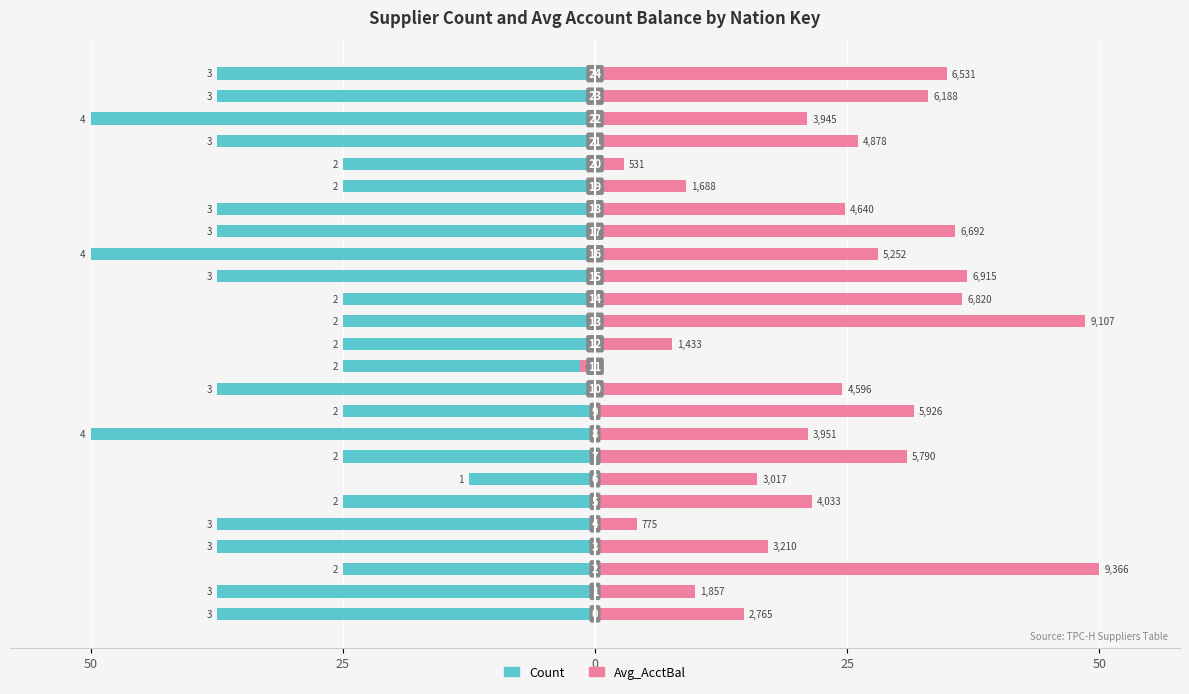

At which label is Avg_AcctBal closest to 24?

10